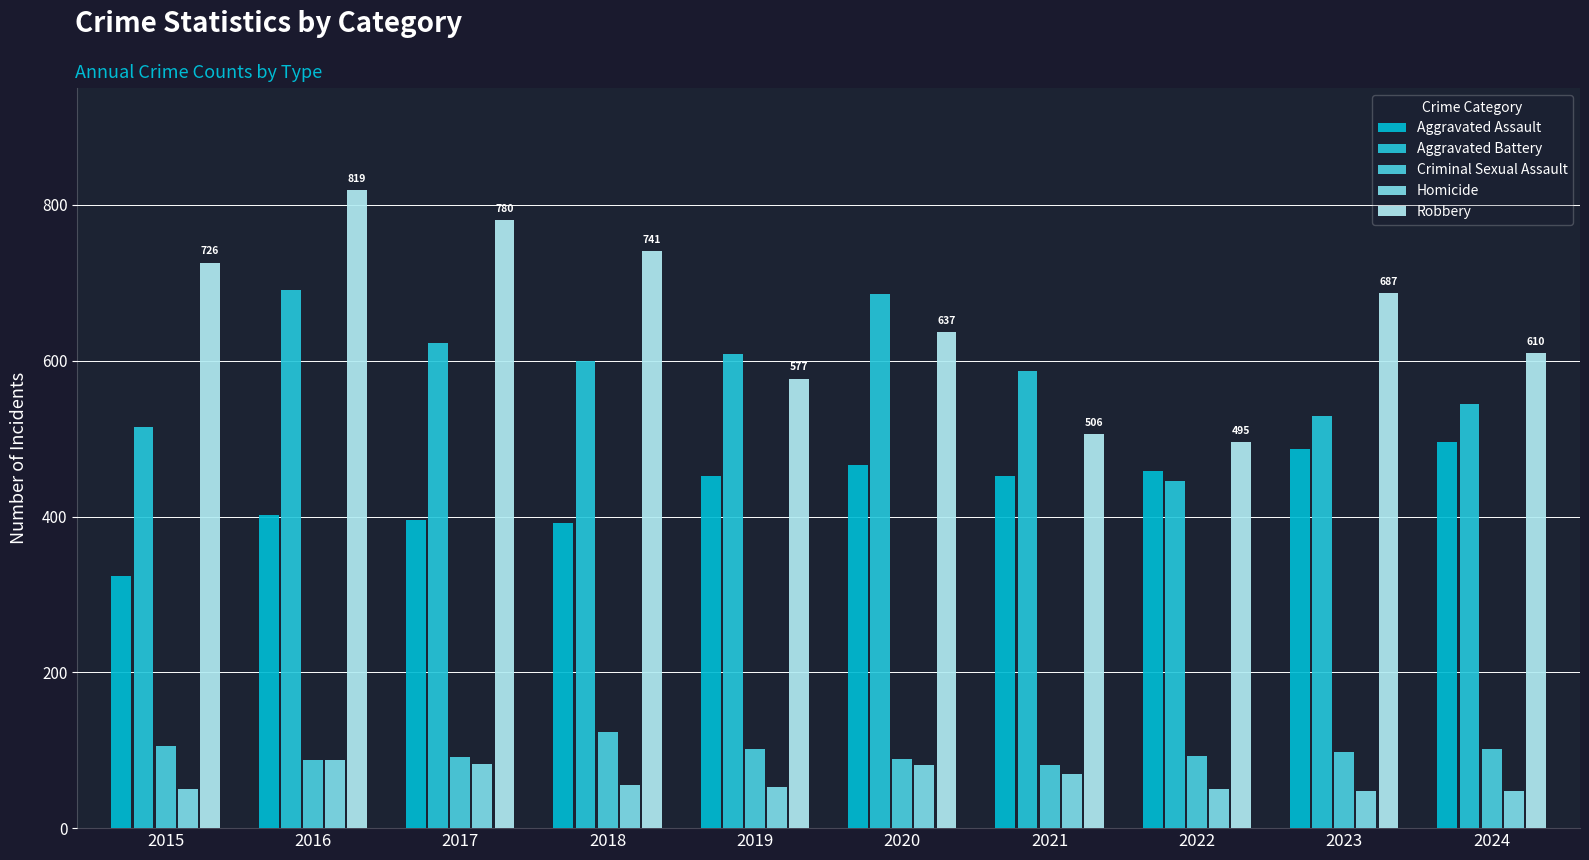

Which series has the widest spread of values?

Robbery